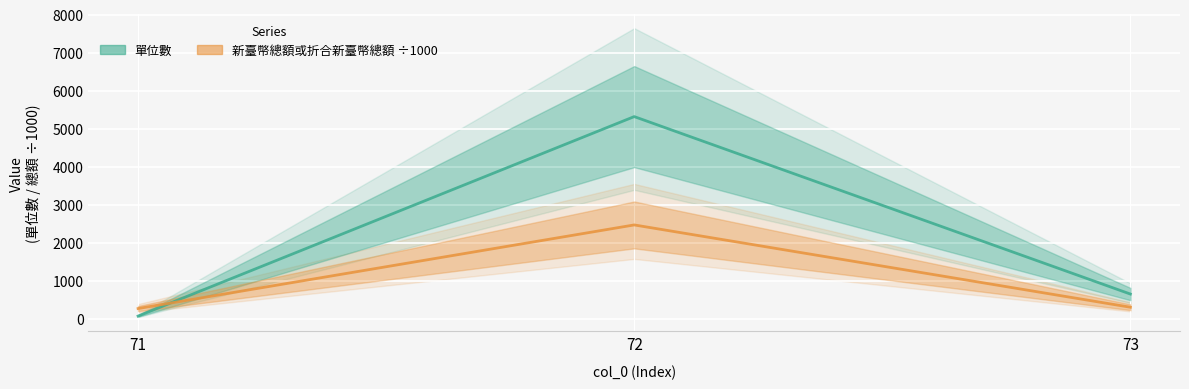

What is the total value across all series at 72?

7782.0